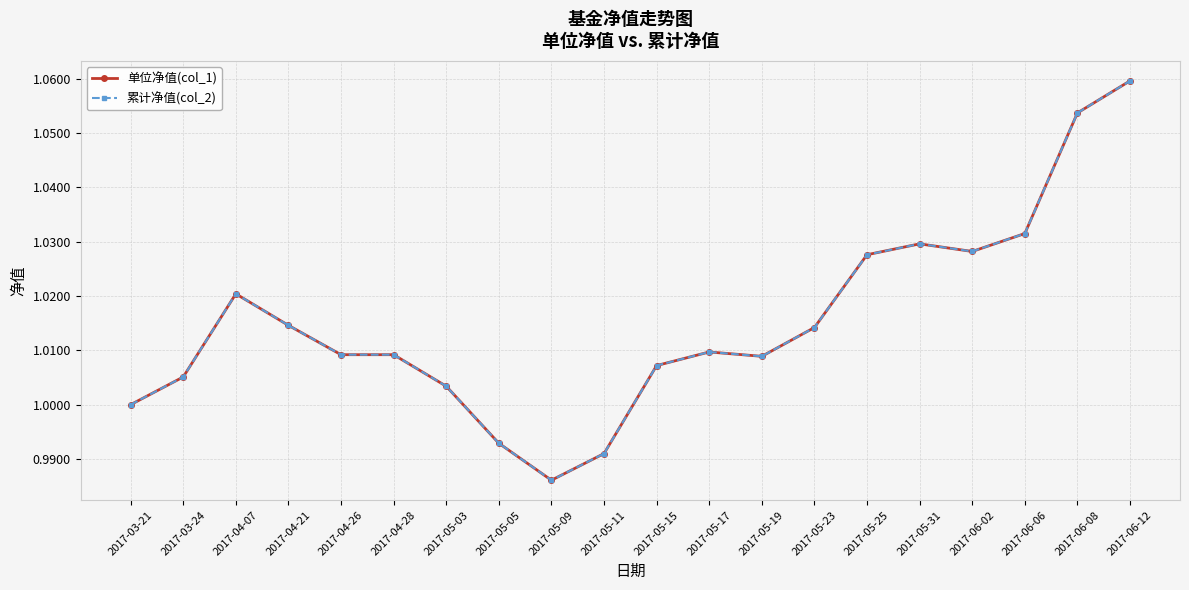

List the labels in order of 单位净值(col_1) value, largest first.

2017-06-12, 2017-06-08, 2017-06-06, 2017-05-31, 2017-06-02, 2017-05-25, 2017-04-07, 2017-04-21, 2017-05-23, 2017-05-17, 2017-04-26, 2017-04-28, 2017-05-19, 2017-05-15, 2017-03-24, 2017-05-03, 2017-03-21, 2017-05-05, 2017-05-11, 2017-05-09